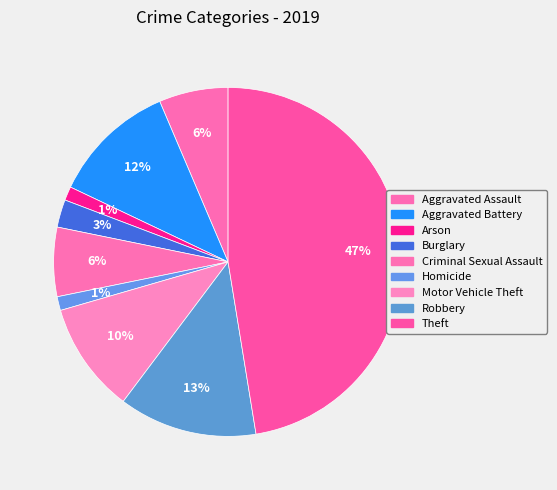

Count the number of slices in the pie.

9